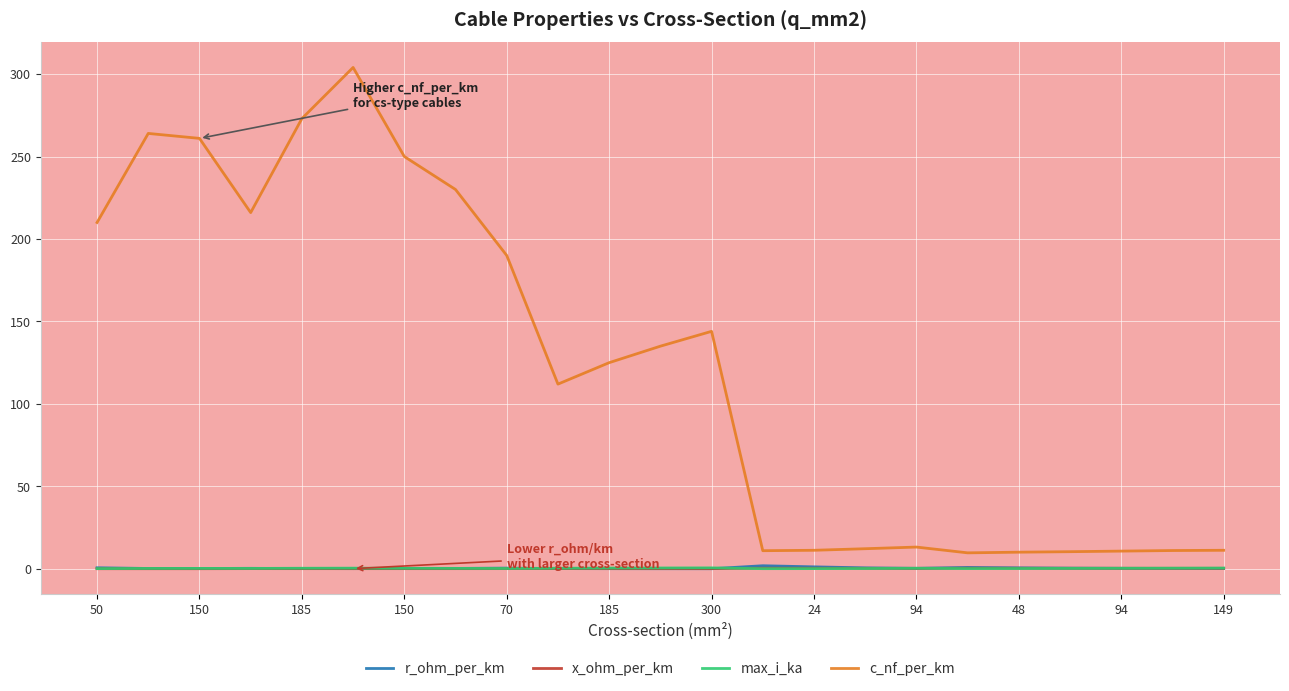

True or false: max_i_ka has more than 0 points higher than both neighbors.

True